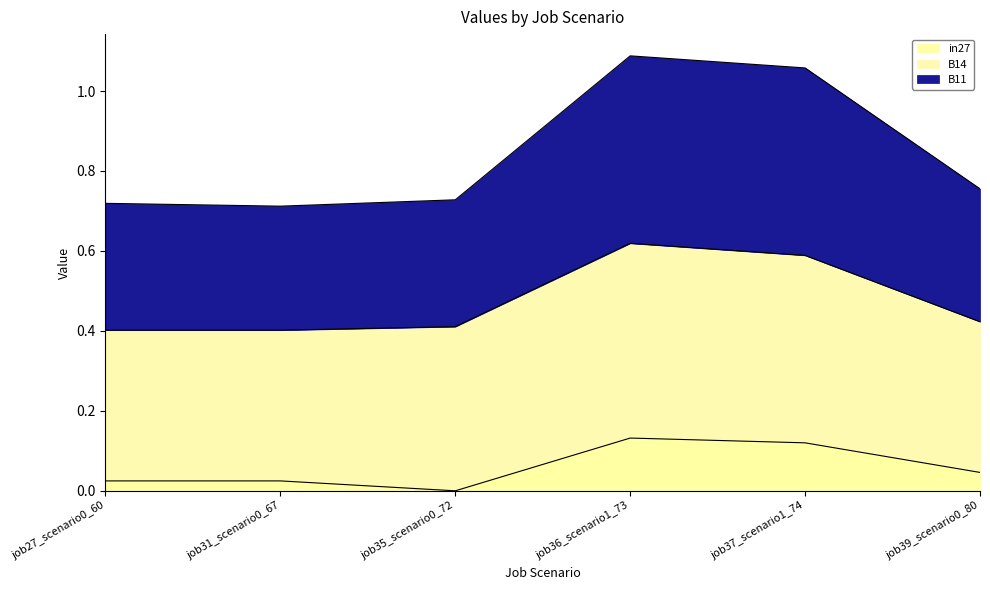

True or false: in27 has a value of 0.2 at job36_scenario1_73.

False